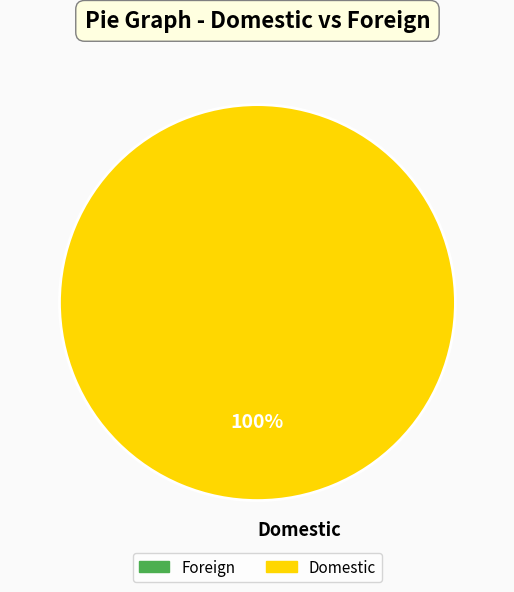

Rank the categories by value from highest to lowest.

Domestic